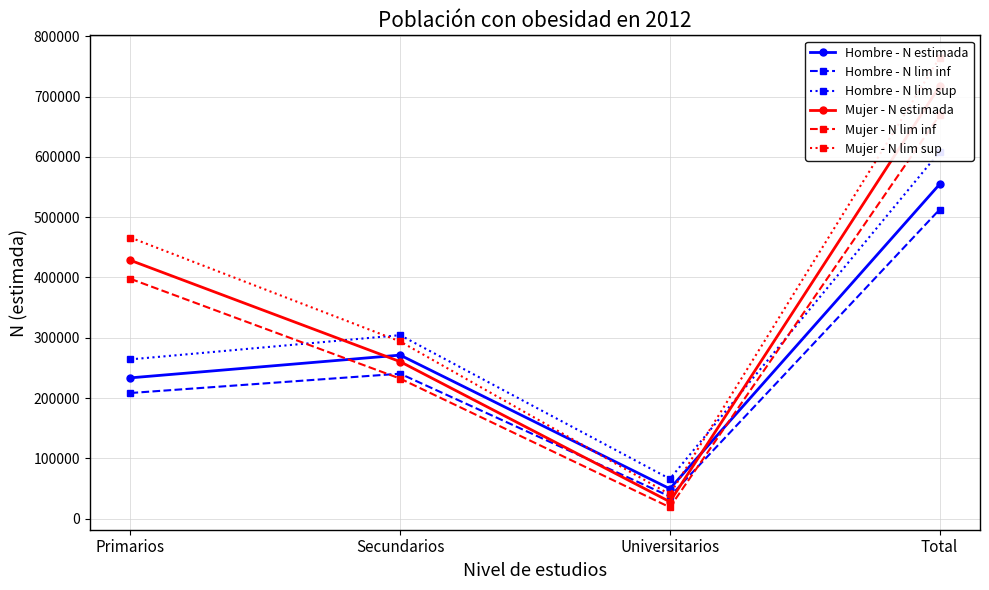

What is the average value of the Mujer - N lim inf series?

329476